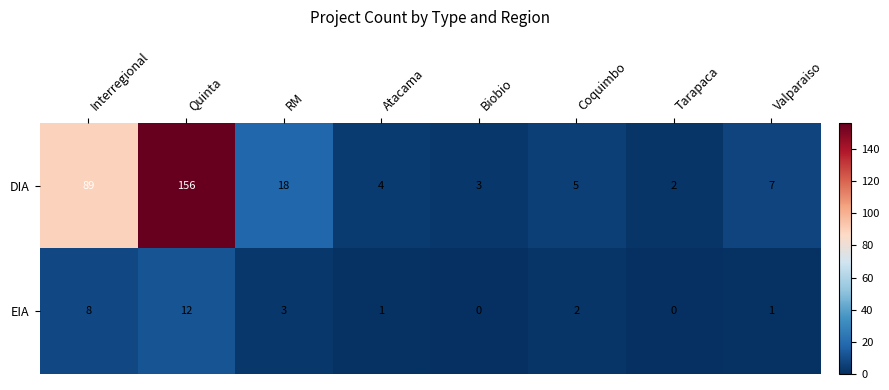

At Quinta, list the series in order from largest to smallest.

DIA, EIA